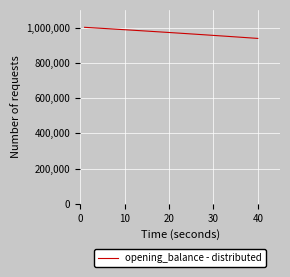

What is the maximum value shown in the chart?

1001500.0